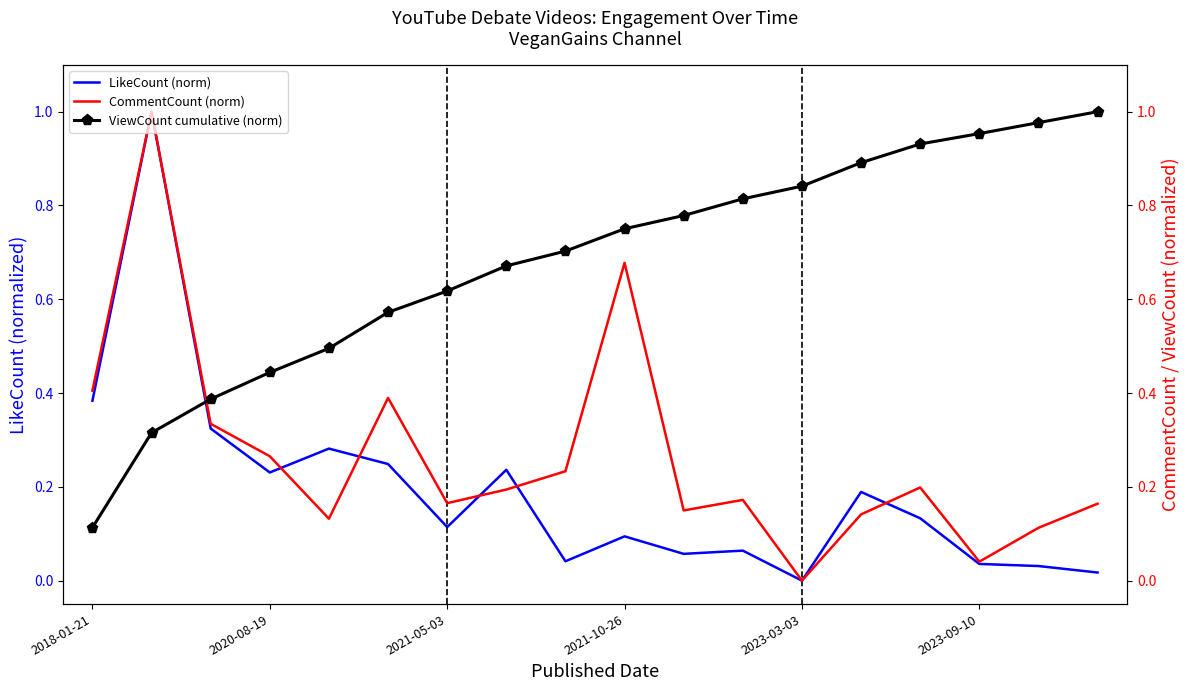

At how many categories does at least one series exceed 0?

18